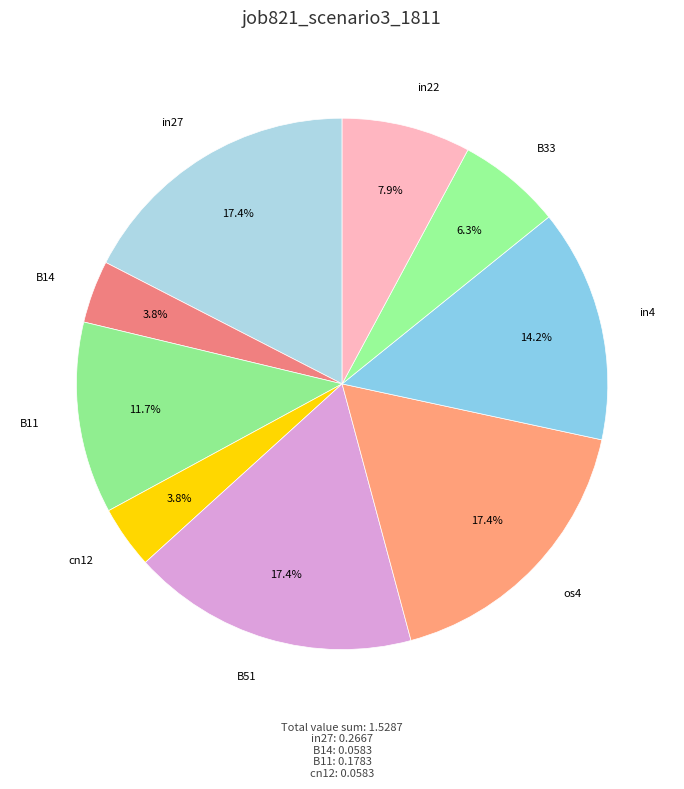

Count the number of slices in the pie.

9